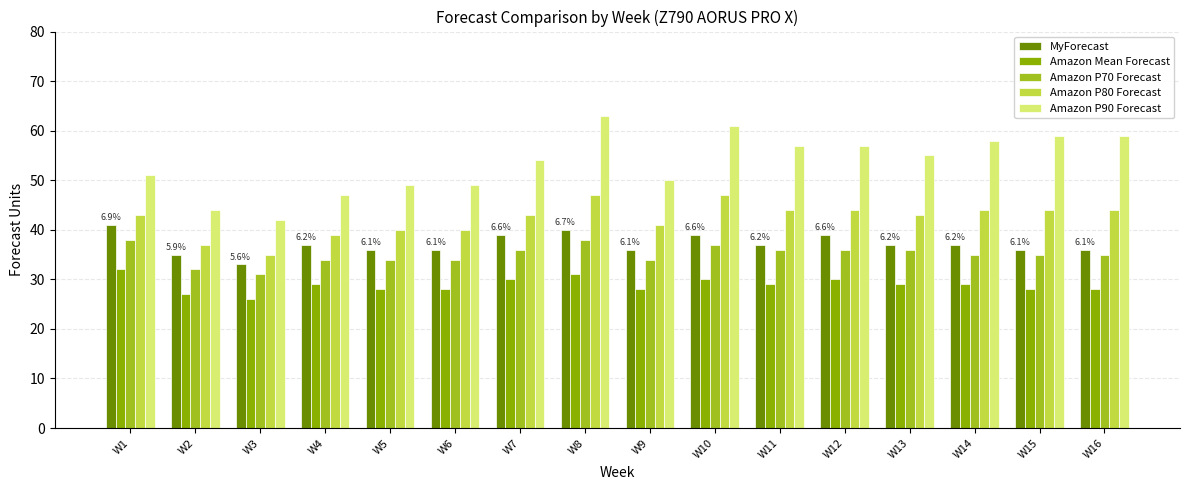

What is the maximum value shown in the chart?

63